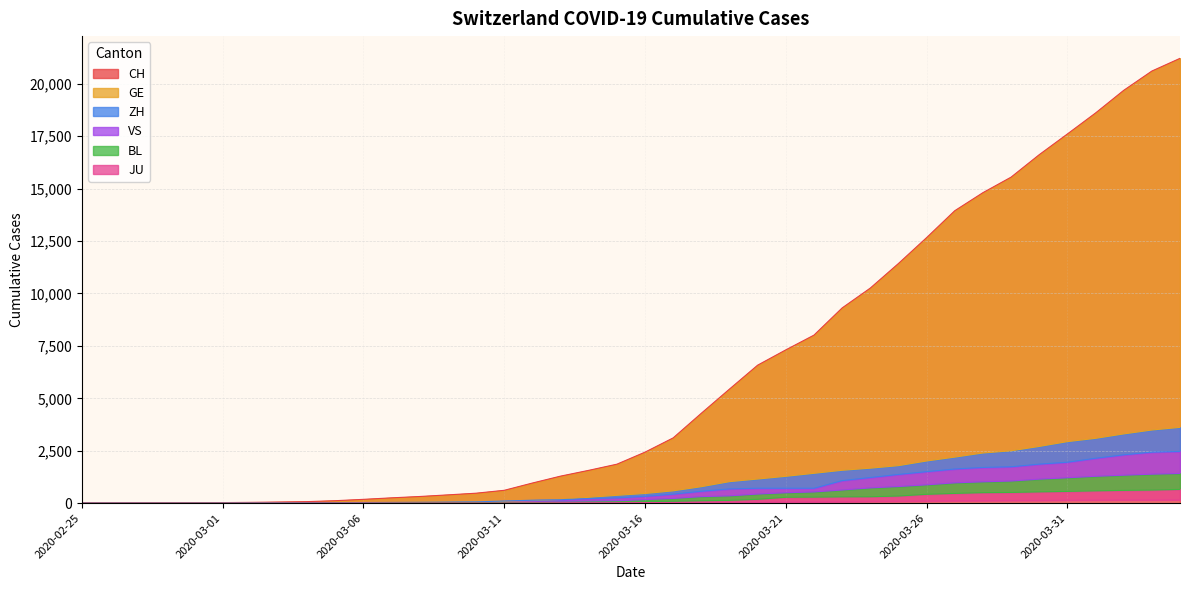

How many values in the BL series are below 76?

20